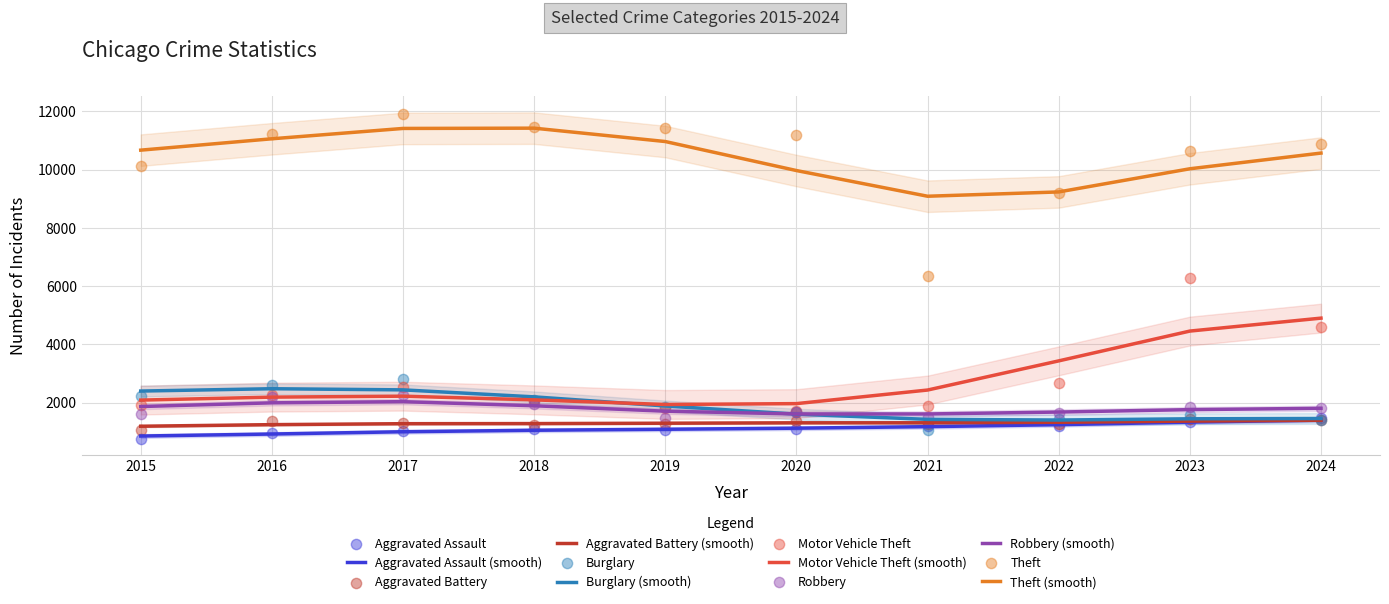

Is the value of Theft at 2015 greater than the value of Robbery at 2023?

Yes